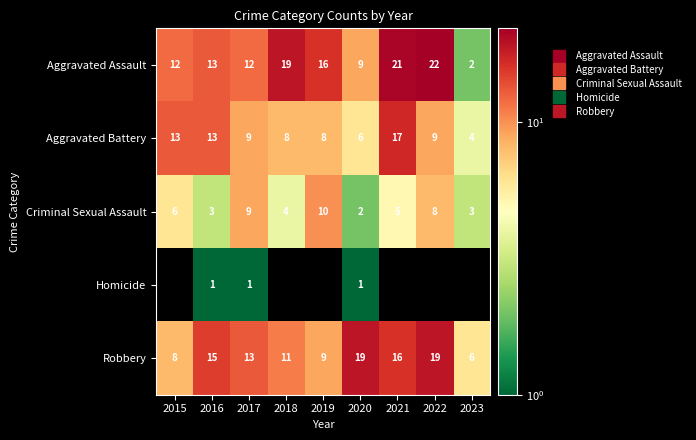

Which series has the widest spread of values?

Aggravated Assault